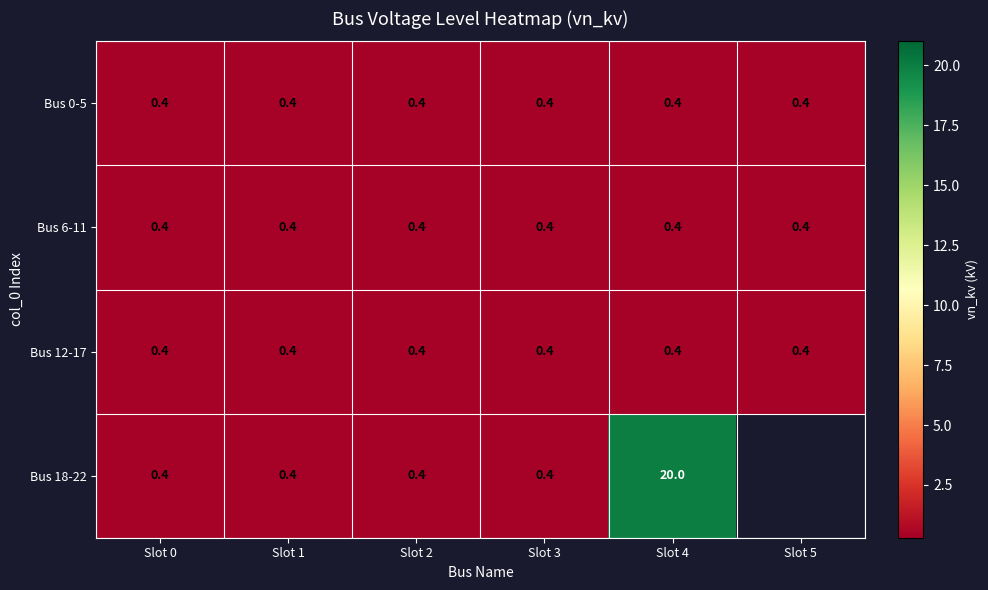

True or false: Bus 18-22 has a value of 0.6 at Slot 1.

False